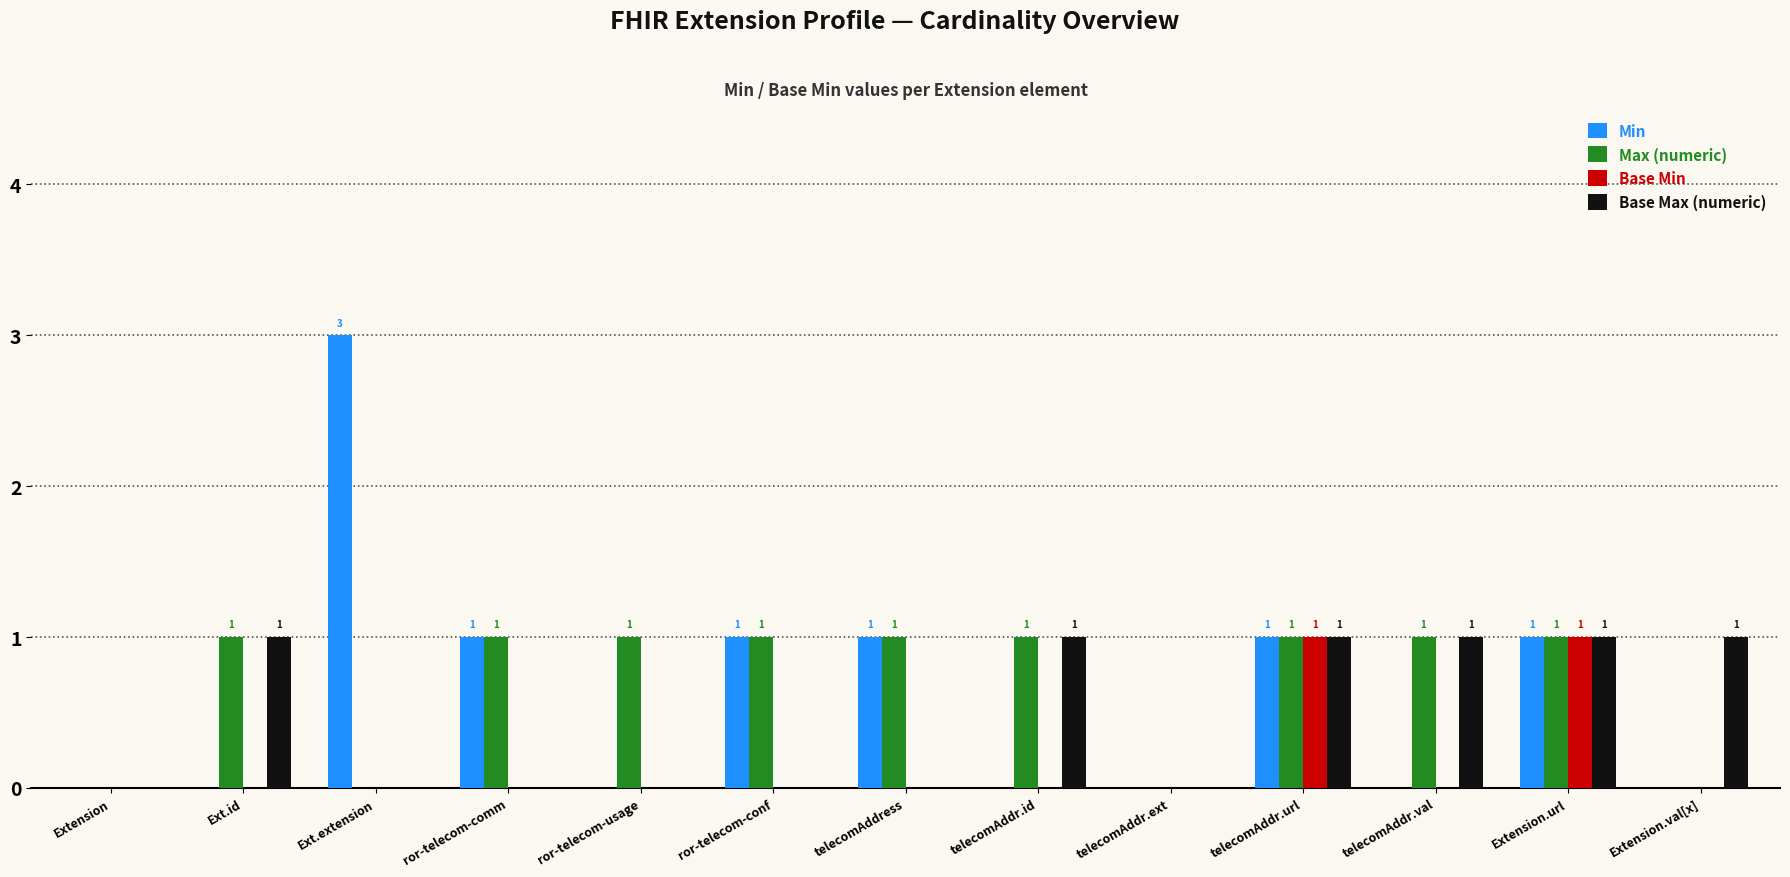

Which category has the highest value across all series?

Ext.extension